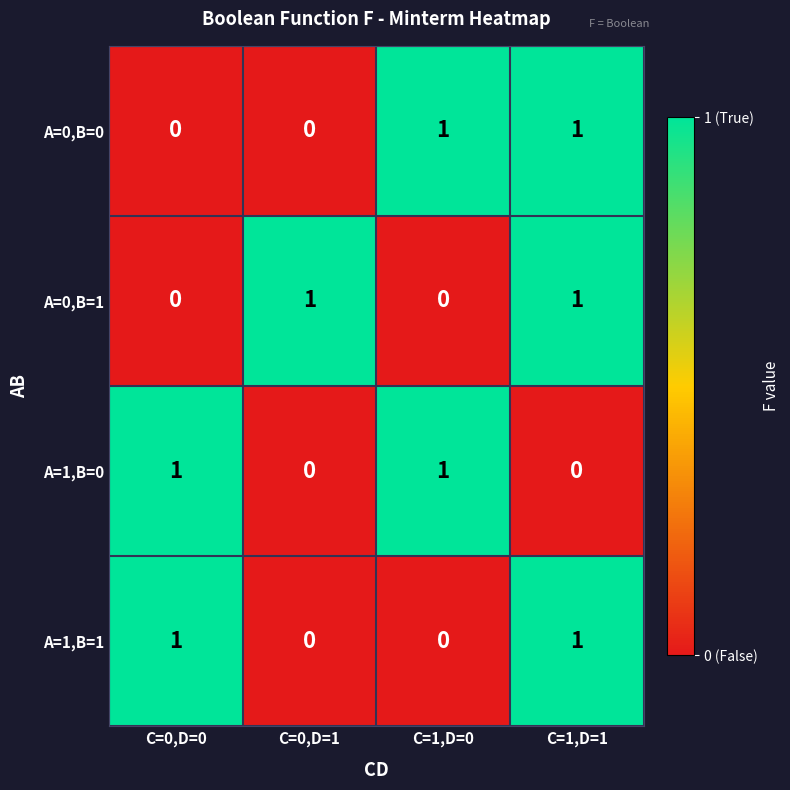

The A=1,B=0 series shows 2 at C=1,D=0. True or false?

False